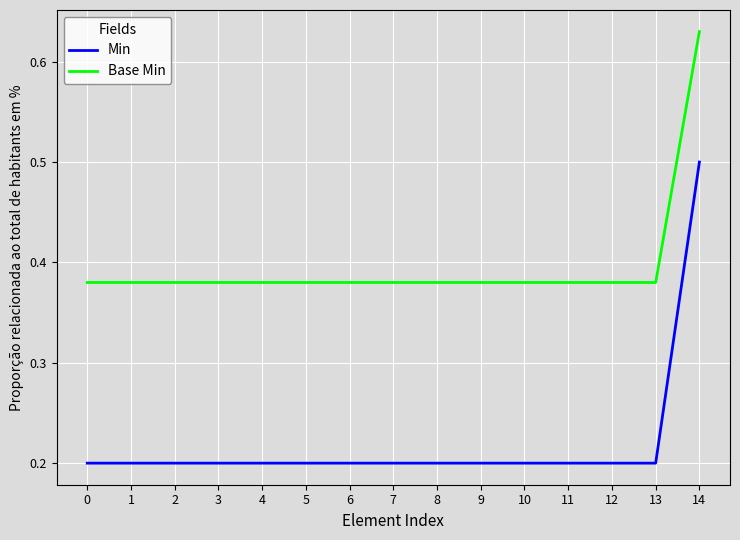

What is the approximate value of Min at 14?

0.5